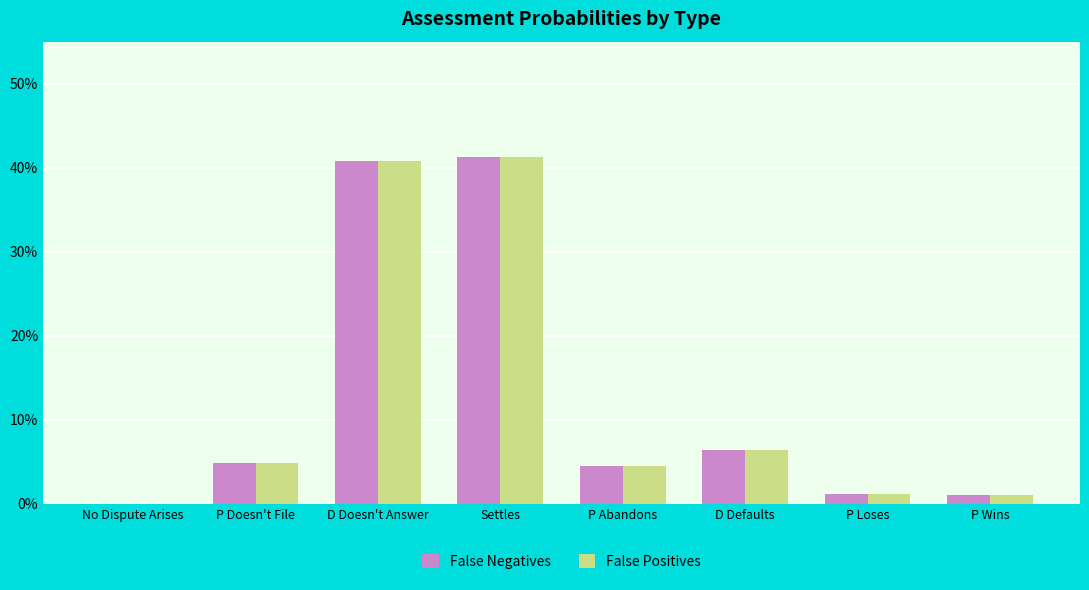

What is the label of the 6th bar from the left?

D Defaults